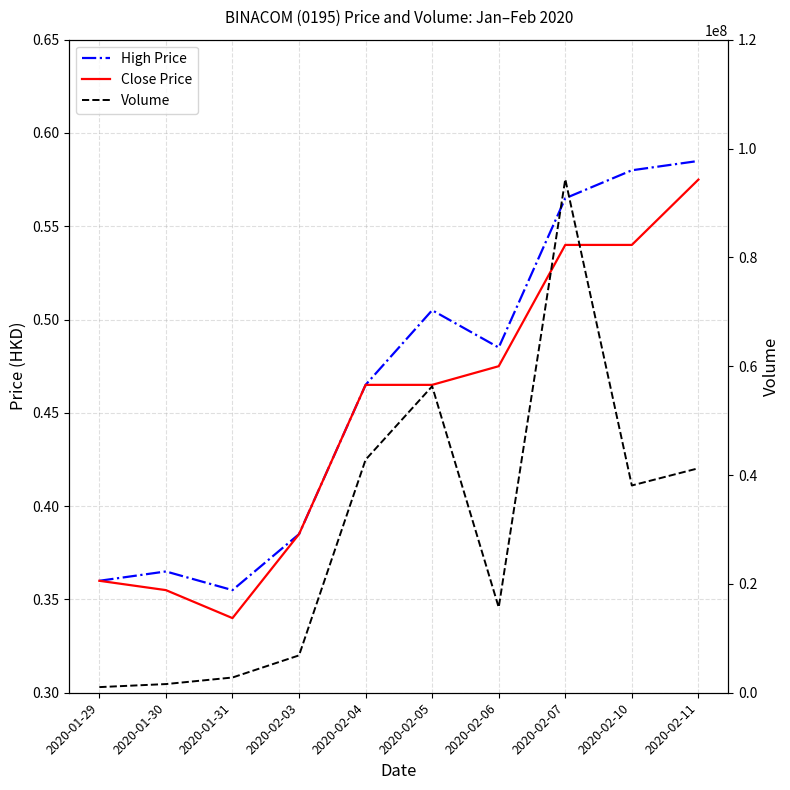

Which category has the lowest value in the High Price series?

2020-01-31